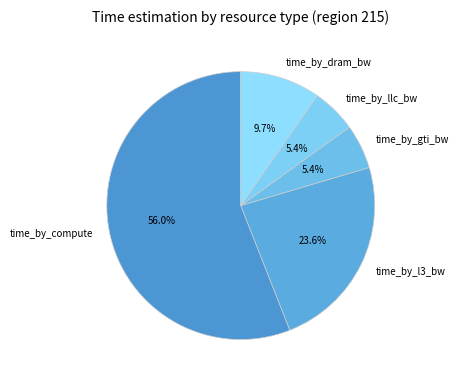

What is the total percentage of time_by_compute and time_by_gti_bw?

61.3%